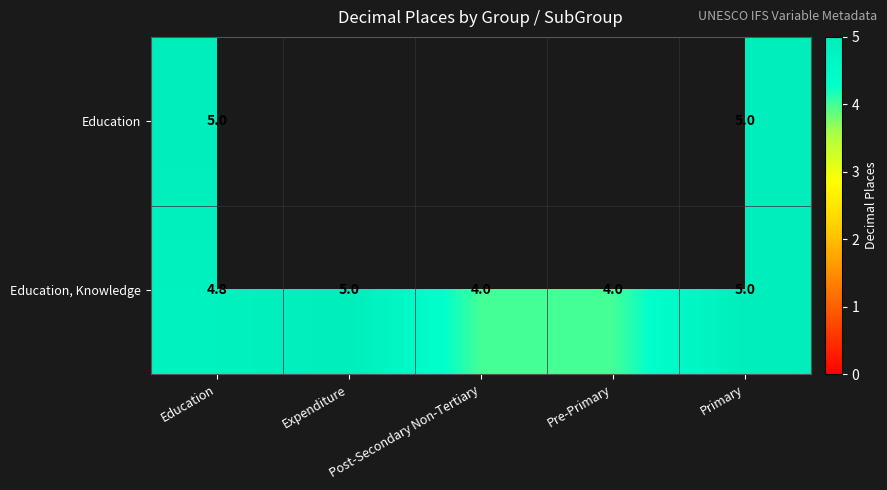

Which series has the largest total across all categories?

row_1